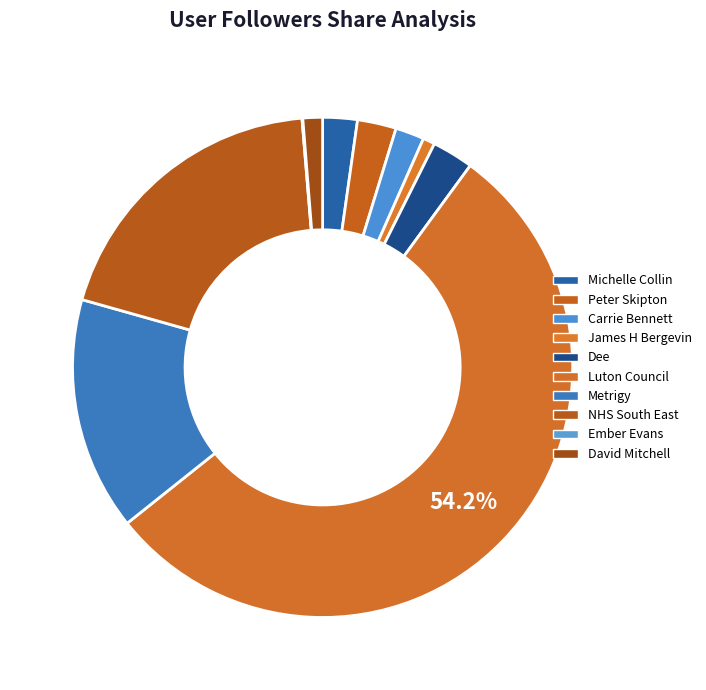

To the nearest percent, what portion does Dee represent?

3%